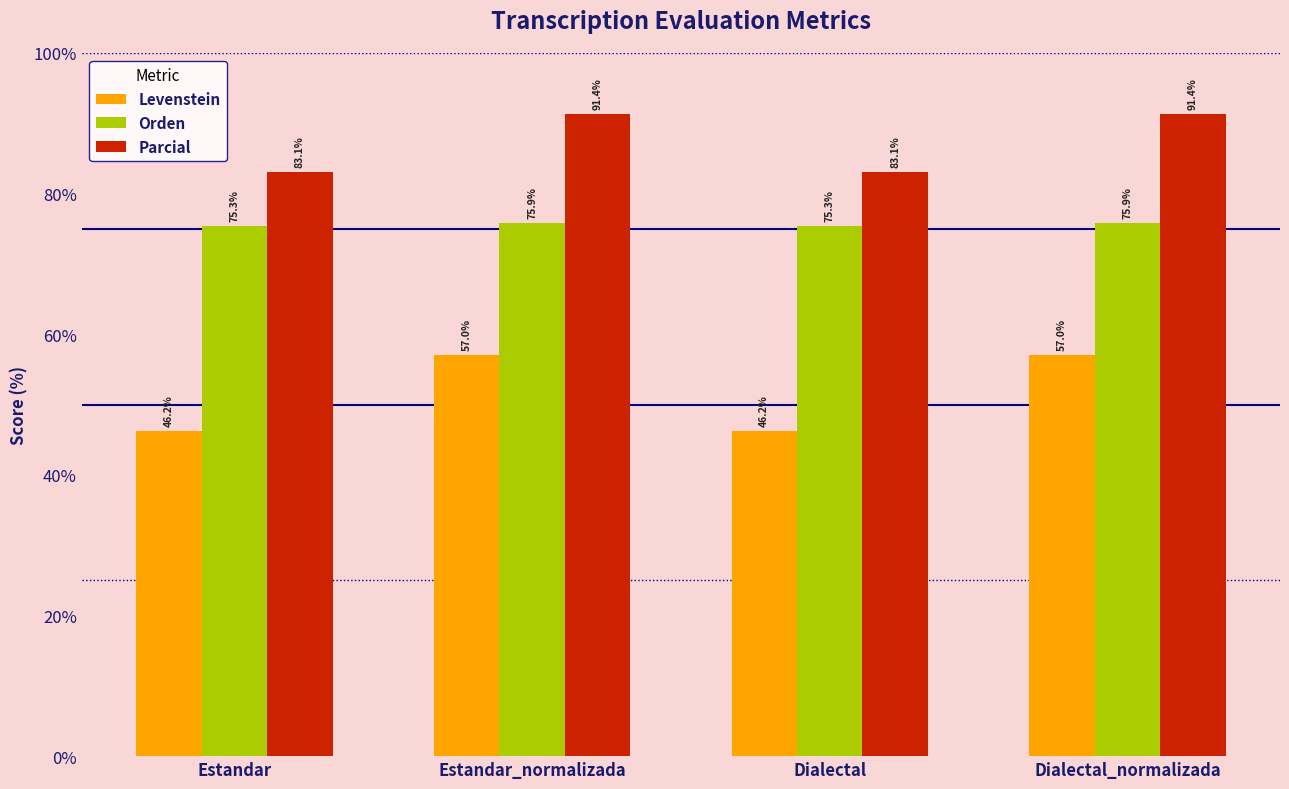

Reading right to left, extract all data points from this chart.

Levenstein: Dialectal_normalizada=57.0	Dialectal=46.2	Estandar_normalizada=57.0	Estandar=46.2
Orden: Dialectal_normalizada=75.9	Dialectal=75.3	Estandar_normalizada=75.9	Estandar=75.3
Parcial: Dialectal_normalizada=91.4	Dialectal=83.1	Estandar_normalizada=91.4	Estandar=83.1